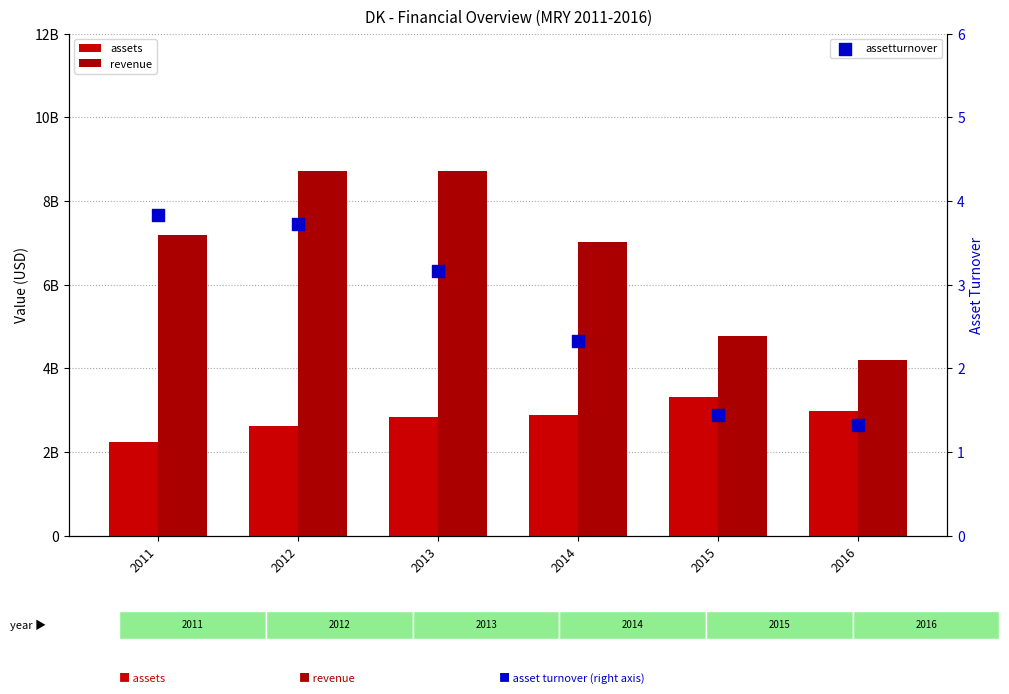

What are all the series names shown in the legend?

assets, revenue, assetturnover